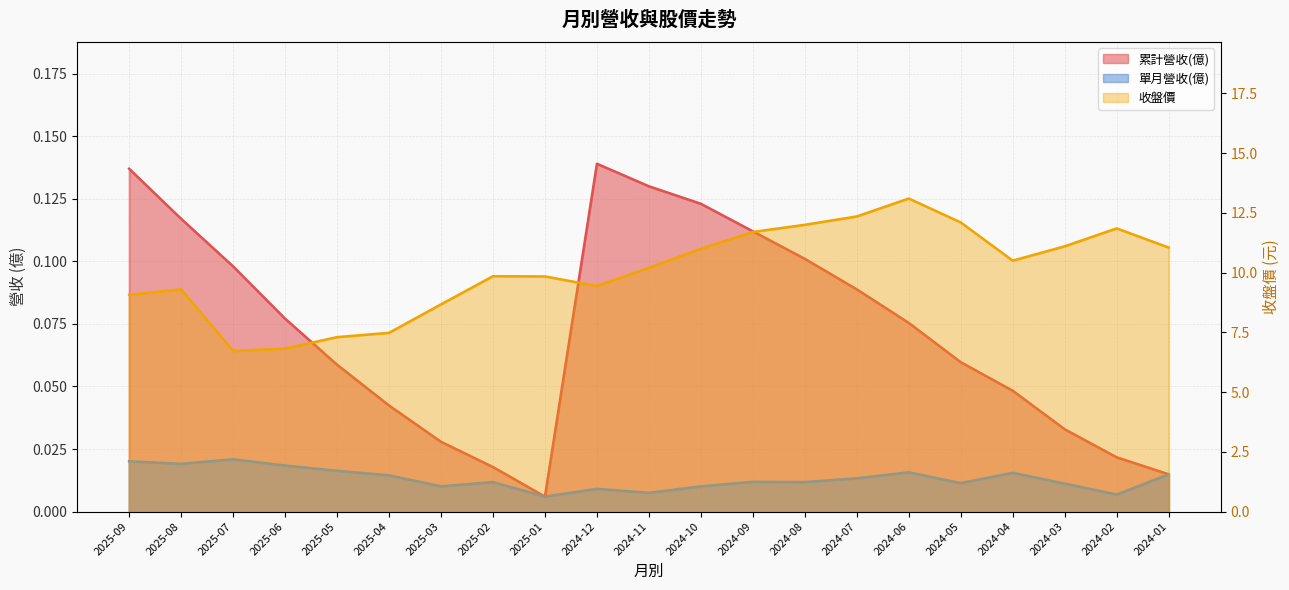

What is the label of the 6th point from the right?

2024-06